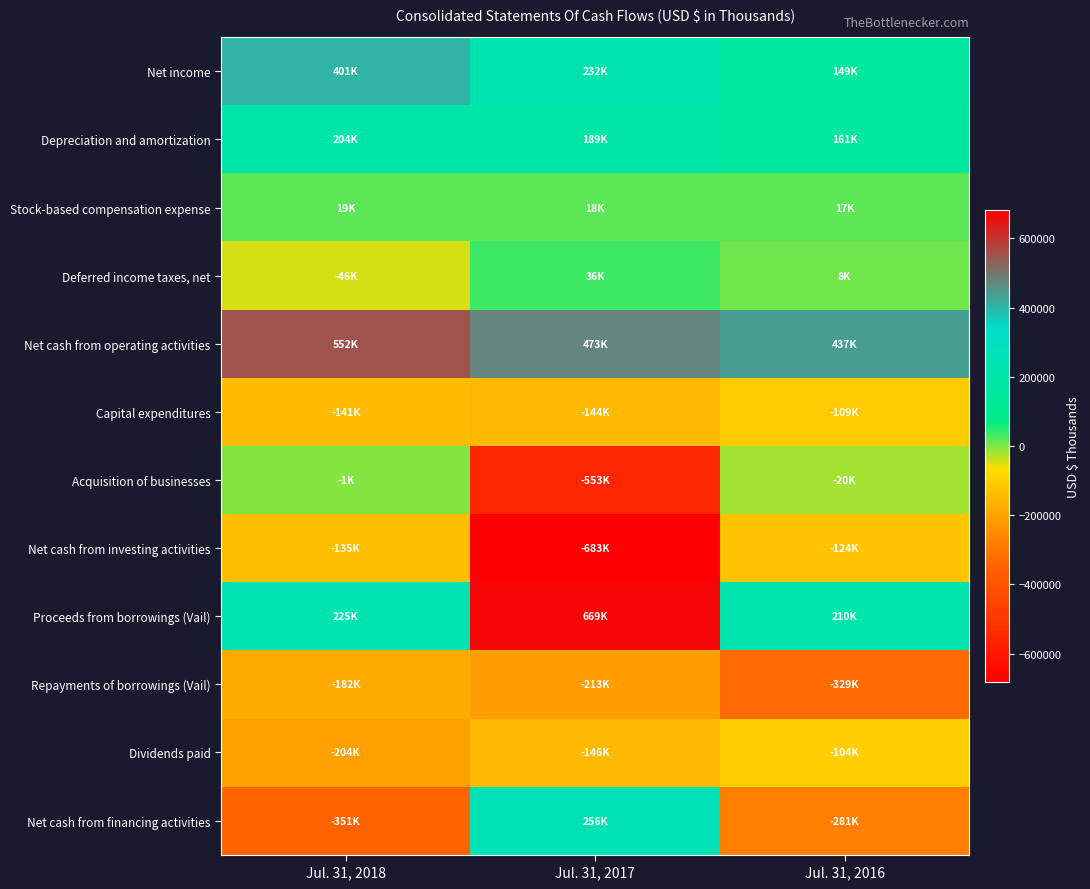

Rank the series by their maximum value, from lowest to highest.

Repayments of borrowings (Vail), Net cash from investing activities, Capital expenditures, Dividends paid, Acquisition of businesses, Stock-based compensation expense, Deferred income taxes, net, Depreciation and amortization, Net cash from financing activities, Net income, Net cash from operating activities, Proceeds from borrowings (Vail)